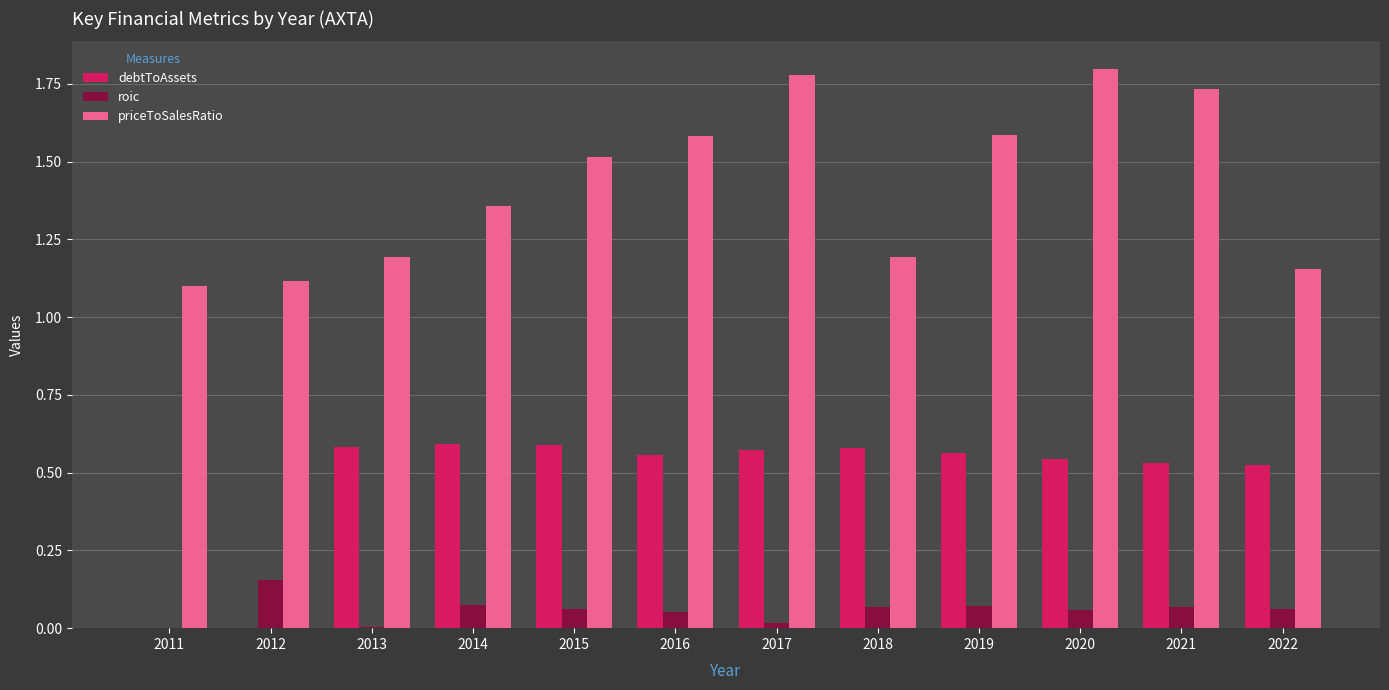

True or false: priceToSalesRatio has a value of 1.9 at 2013.

False